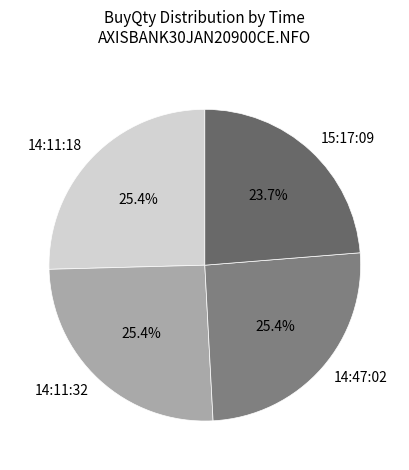

To the nearest percent, what percentage of the pie is 14:11:18?

25%